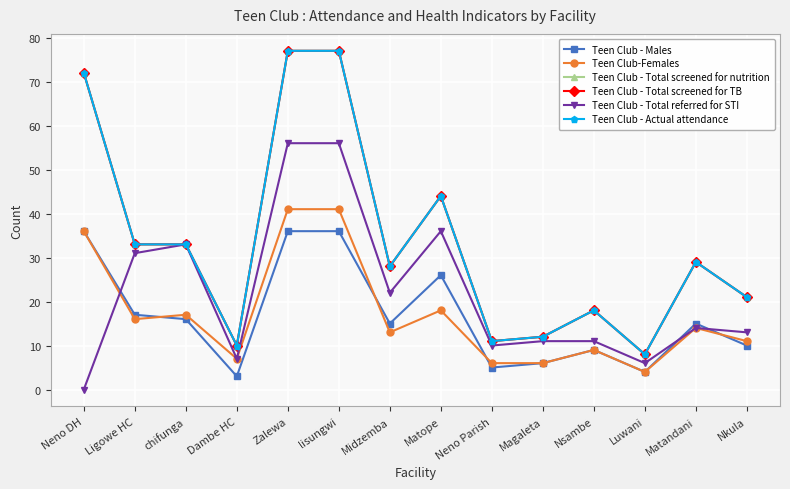

How many interior local peaks does the Teen Club - Actual attendance series have?

3